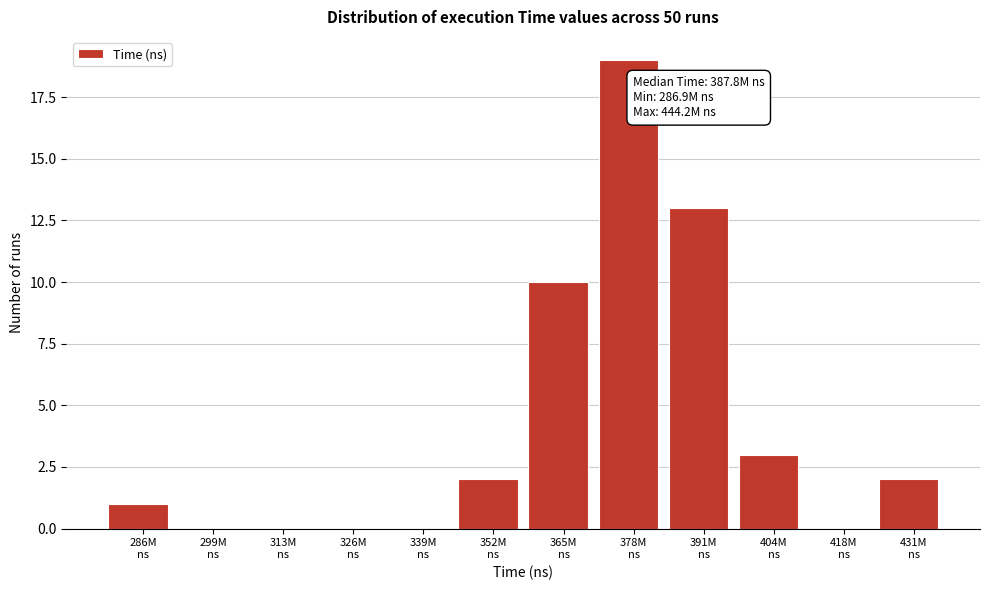

What is the greatest value displayed?

19